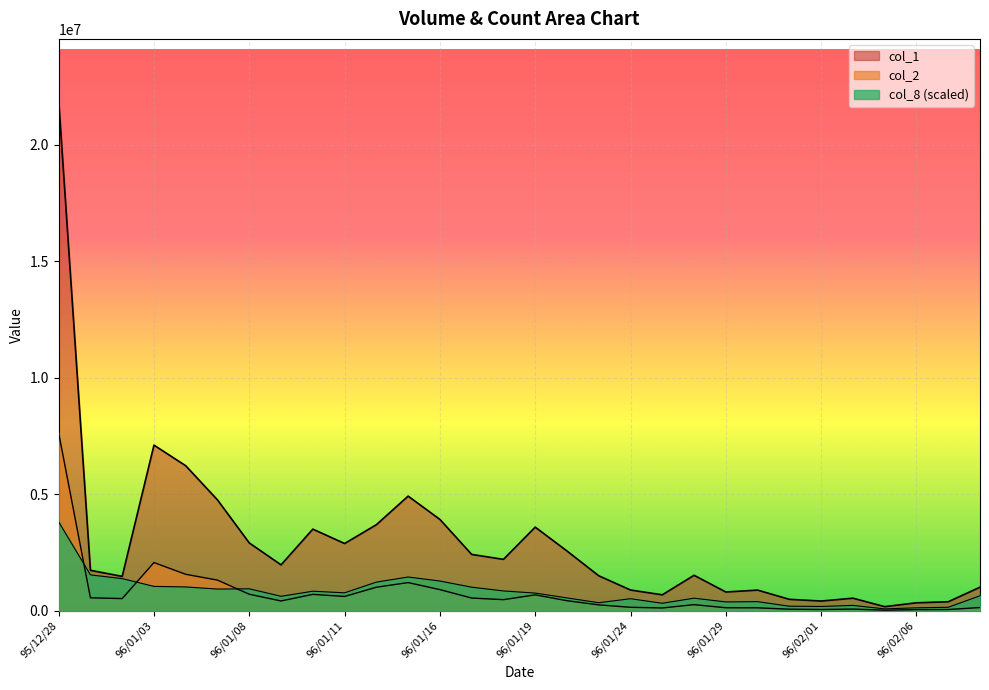

After their last crossing, which series has the higher values: col_2 or col_8?

col_8